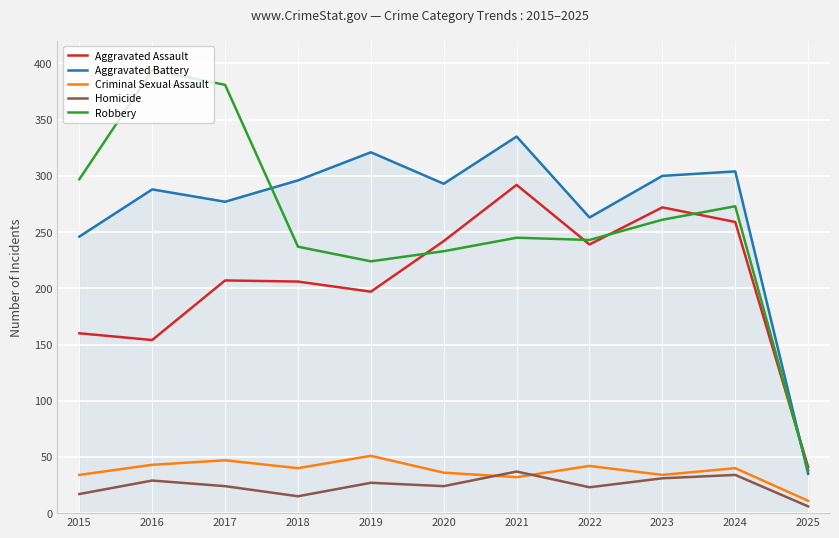

The value of Criminal Sexual Assault at 2017 is 47. True or false?

True